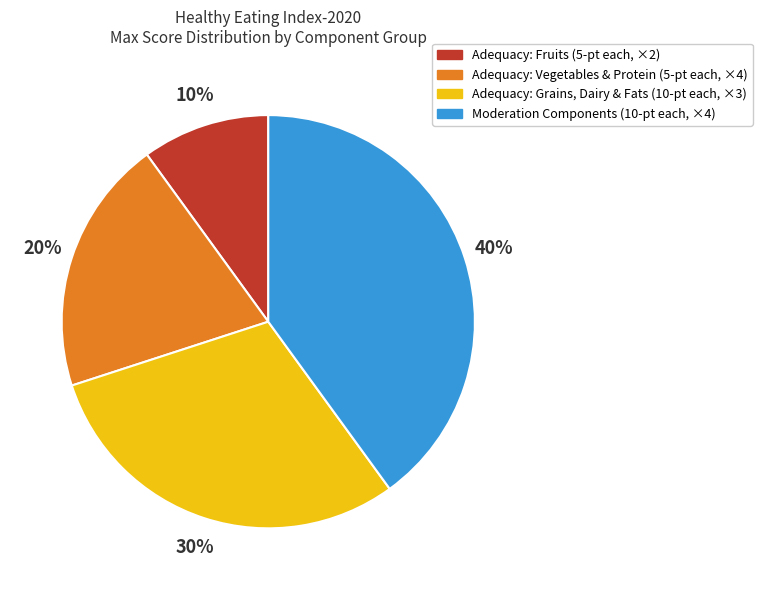

To the nearest percent, what is the difference between the largest and smallest slice percentages?

30%